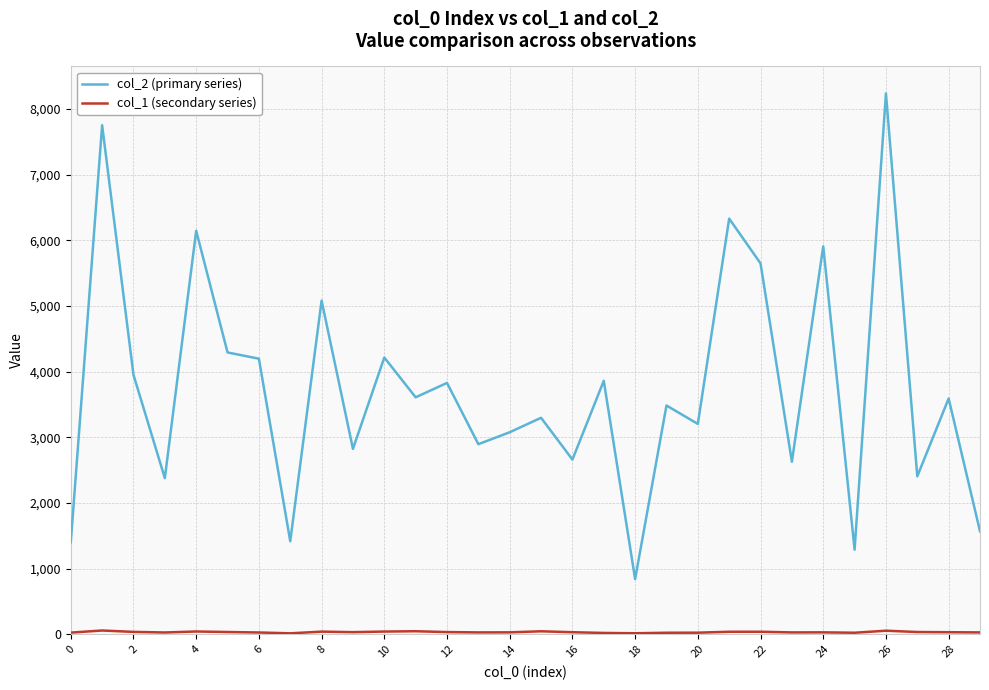

What is the greatest value displayed?

8235